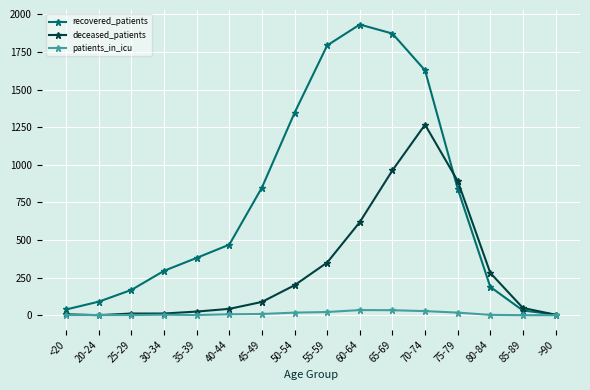

Which series changed the most between 35-39 and 45-49?

recovered_patients